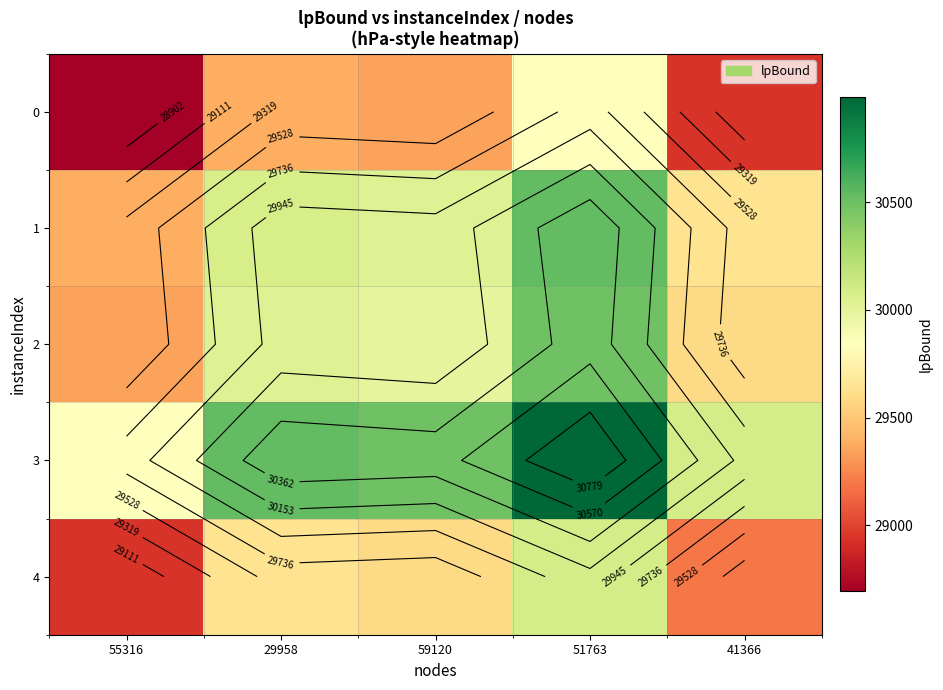

At which category is the sum across all series the highest?

51763